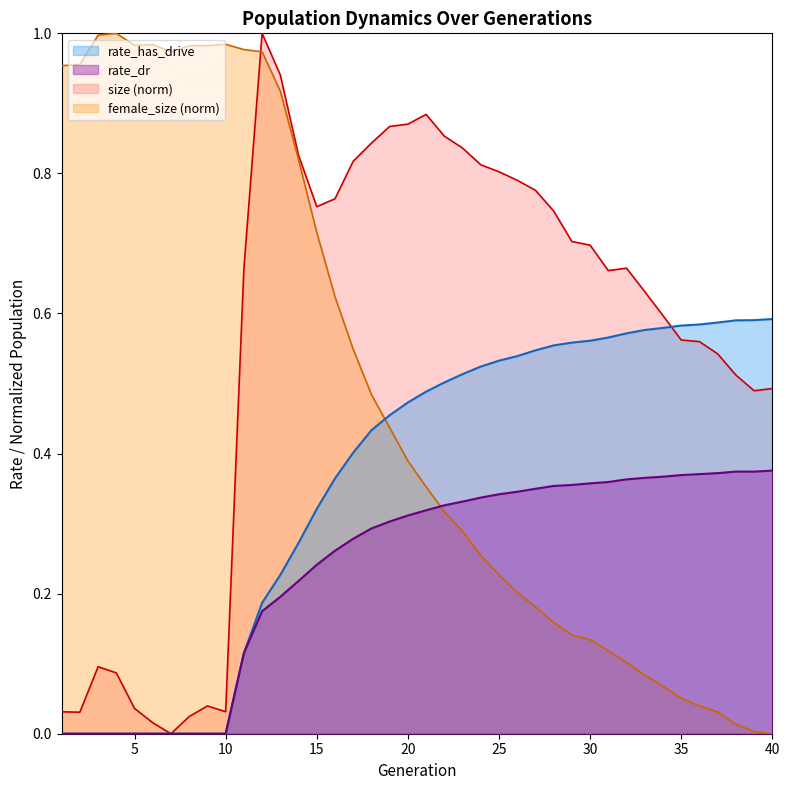

The value of size at 11 is 0.7. True or false?

True